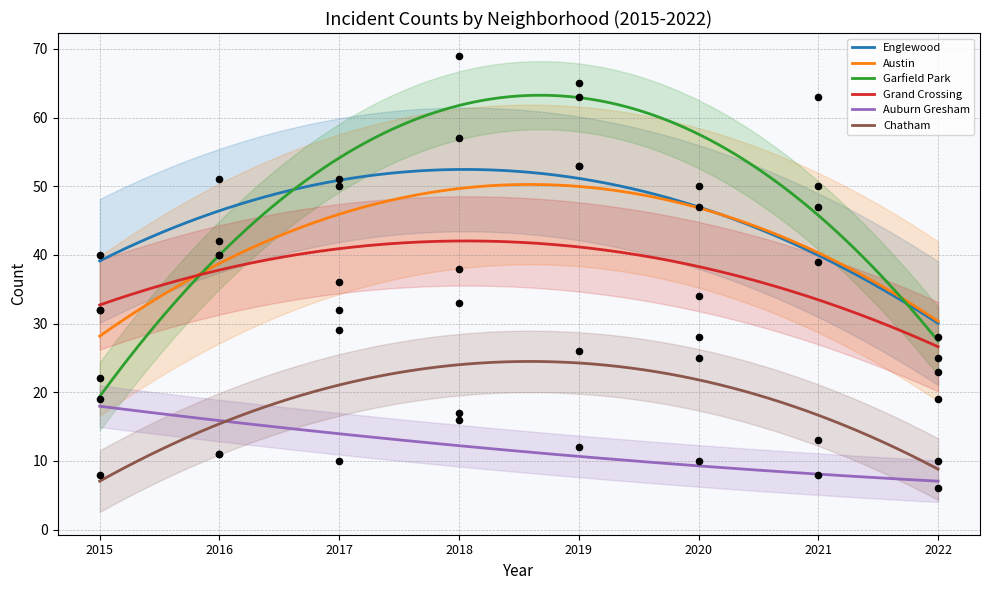

What is the total value across all series at 2021?

220